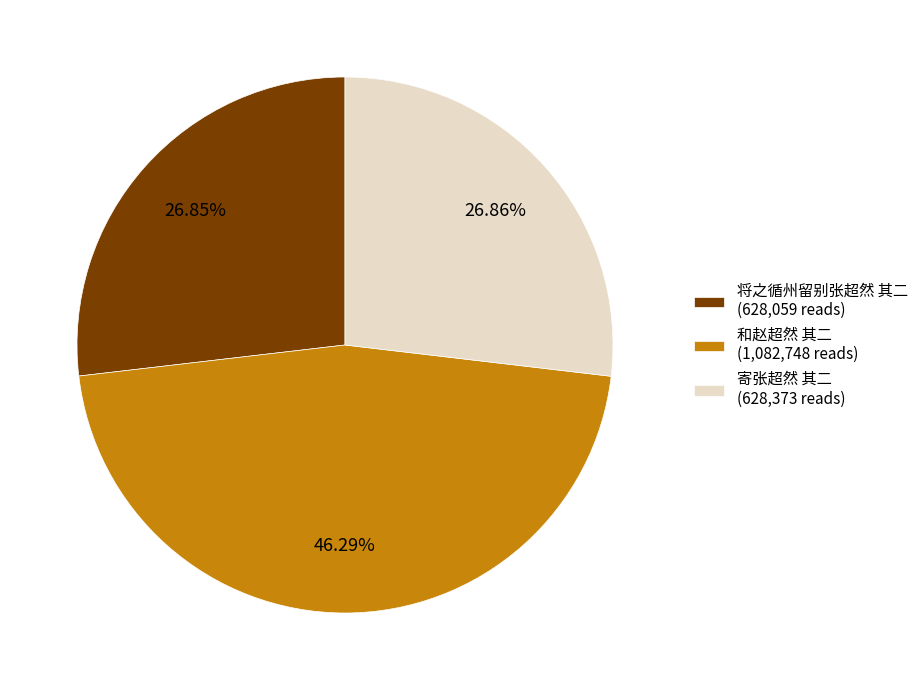

How much of the chart is everything except 和赵超然 其二?

53.7%